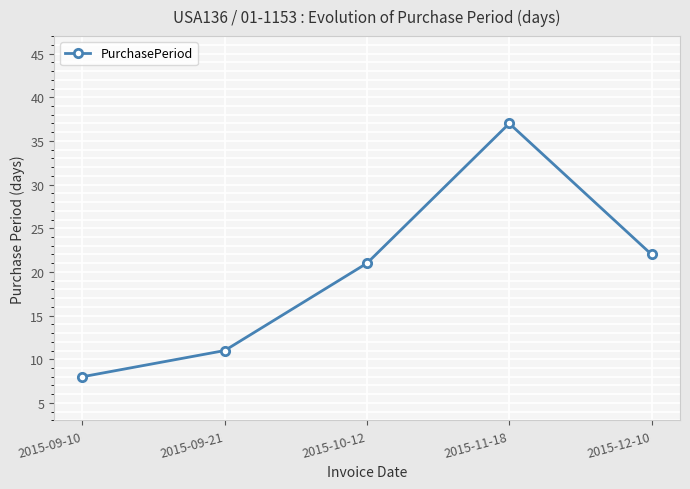

True or false: the data shows 5 at 2015-09-10.

False